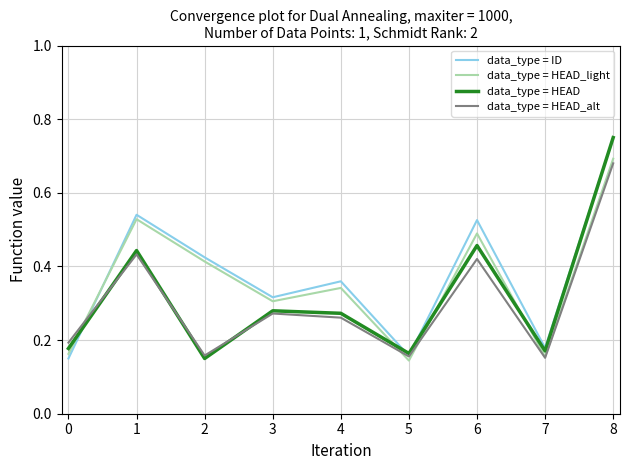

Count the number of data series in this chart.

4